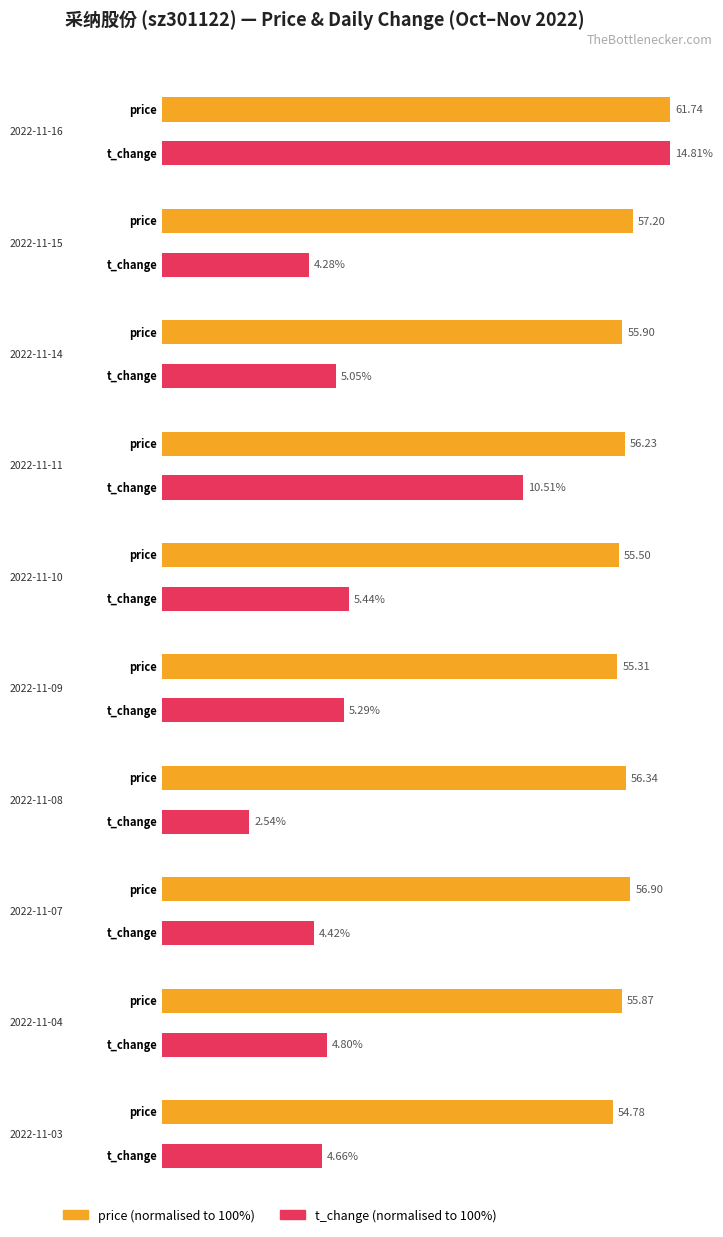

What is the label of the 16th bar from the right?

2022-11-11